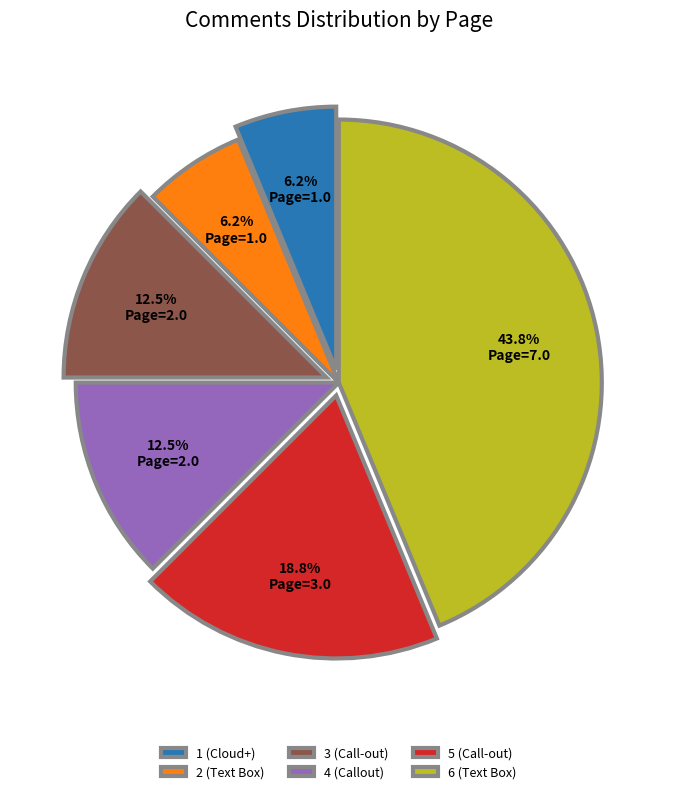

Count the number of slices in the pie.

6